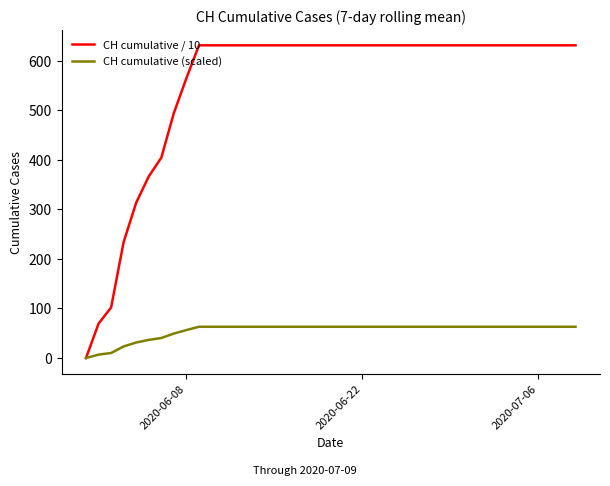

List the series in order of their overall mean, highest first.

CH cumulative / 10, CH cumulative (scaled)